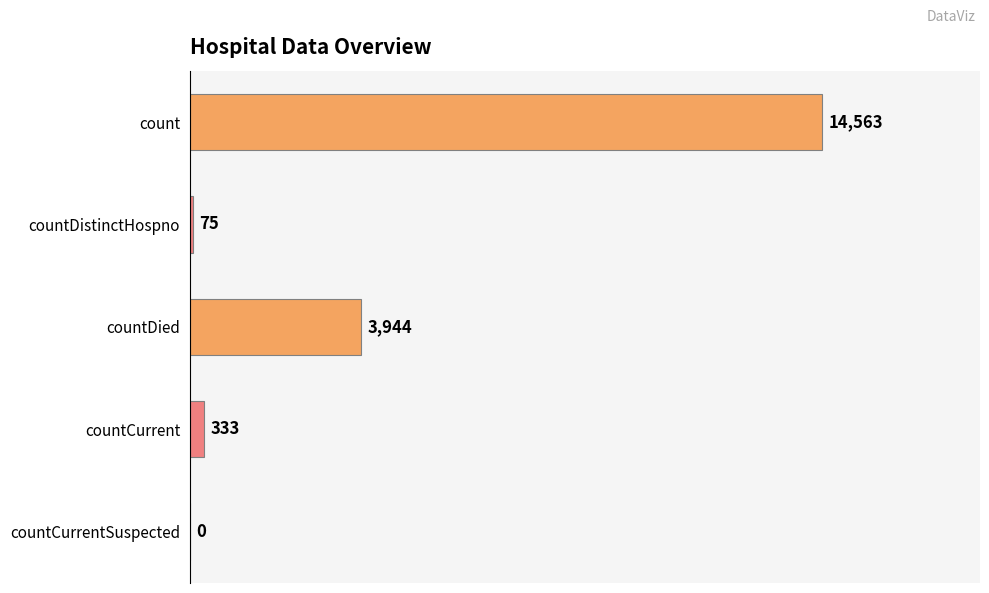

Reading bottom to top, list all the values displayed in this chart.

countCurrentSuspected=0	countCurrent=333	countDied=3944	countDistinctHospno=75	count=14563